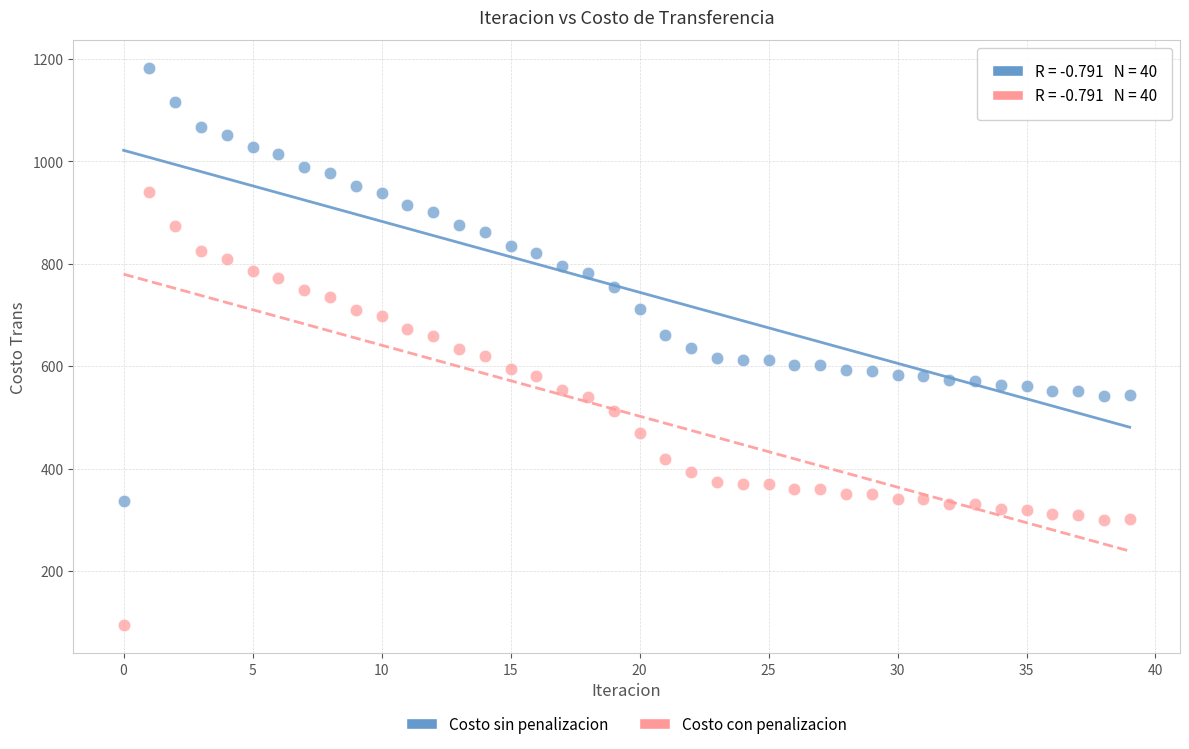

Across all data points, what is the range of Y values (max minus min)?

1088.5